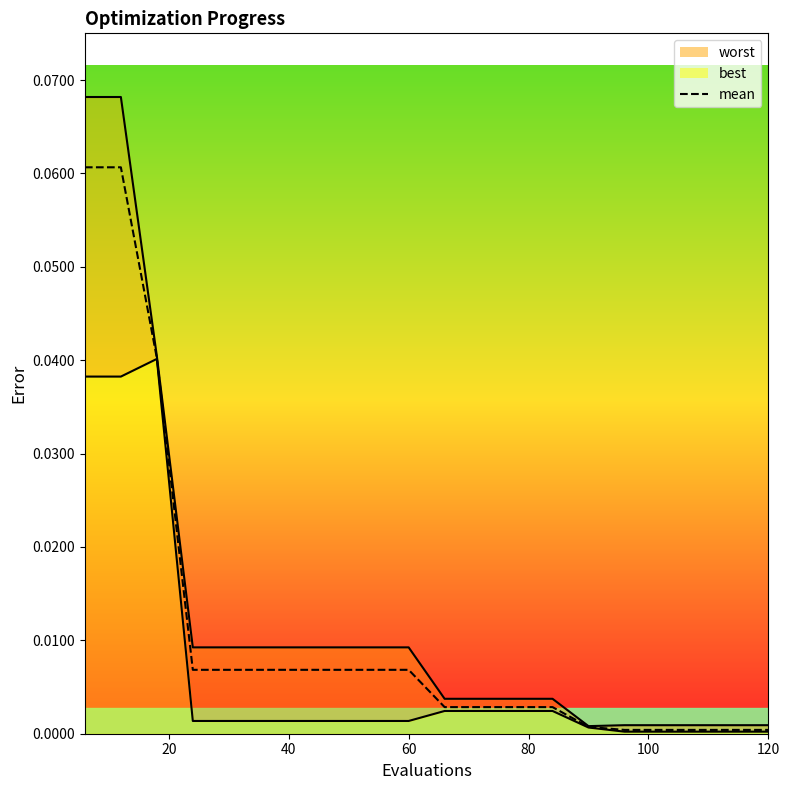

True or false: best_line and worst_line intersect in this chart.

False